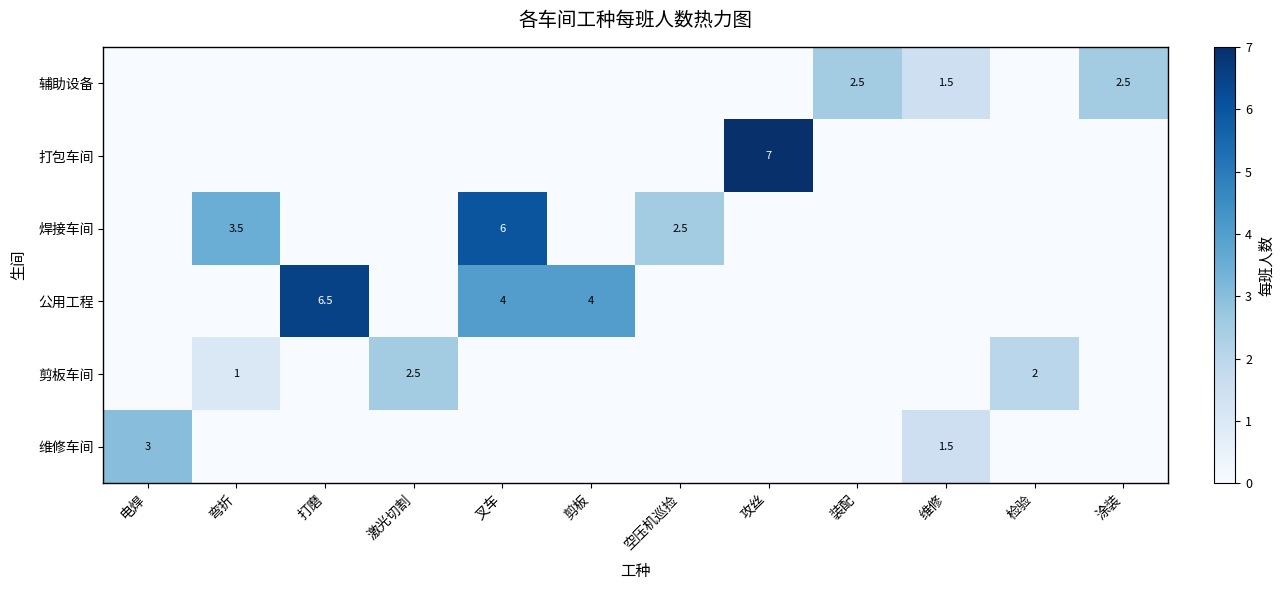

True or false: 剪板车间 has a value of 1.7 at 弯折.

False